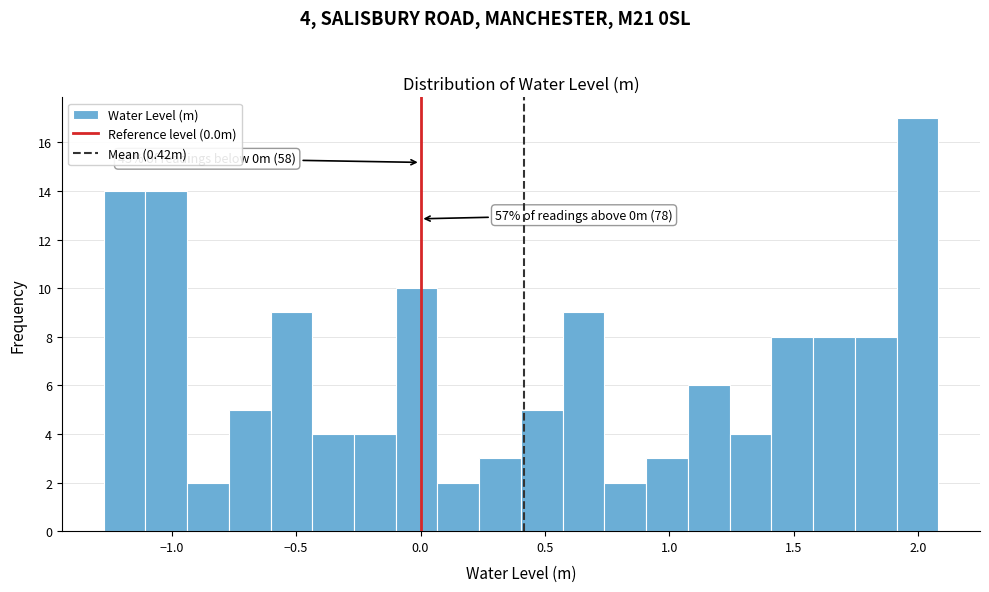

Read against the x-axis, roughly where is the centre of the tallest bar?

2.00